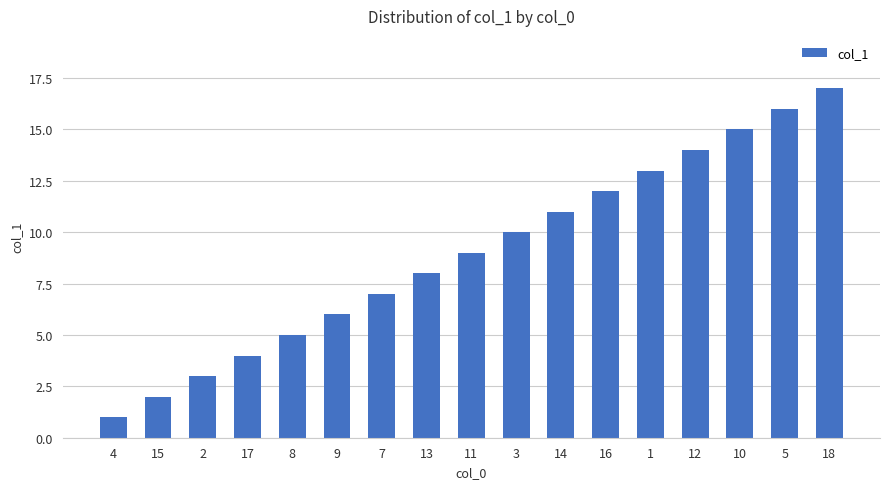

Does the chart contain stacked bars?

No